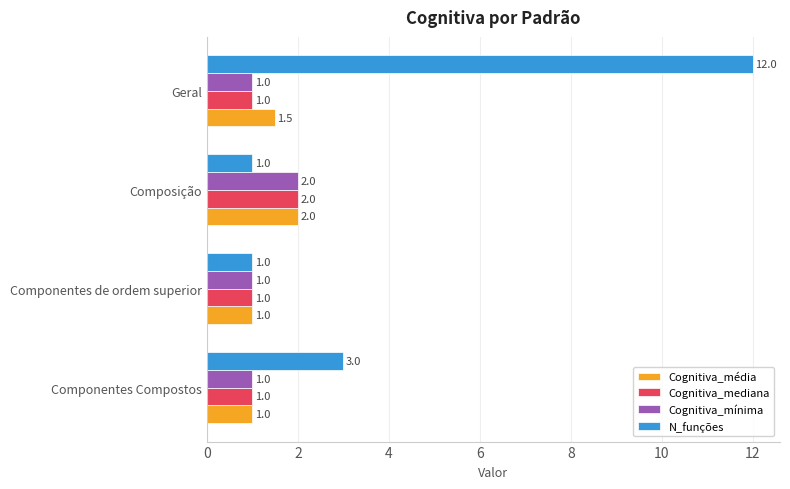

Read the Cognitiva_mínima value at Componentes Compostos.

1.0